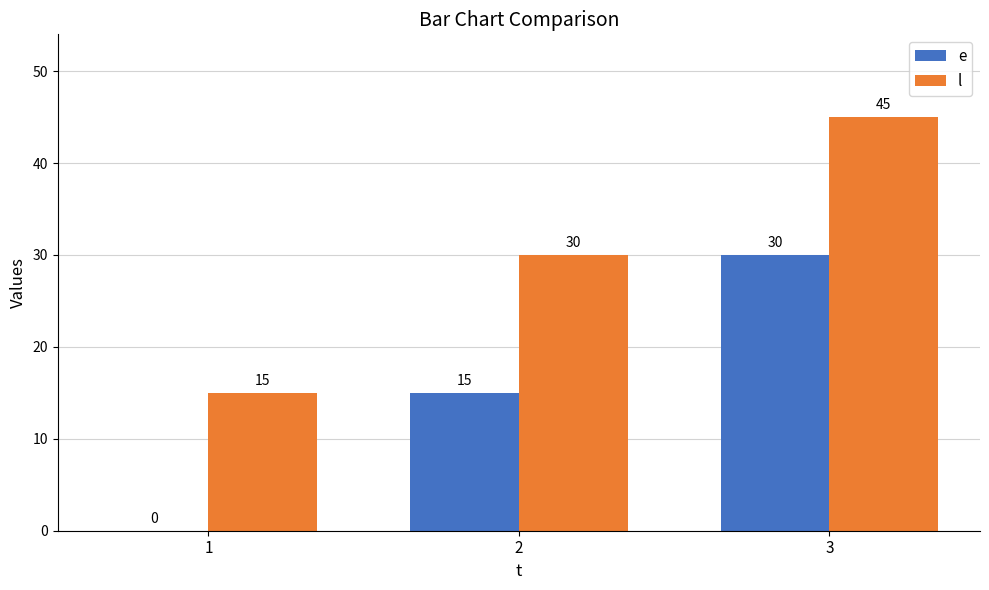

The value of e at 1 is 18. True or false?

False